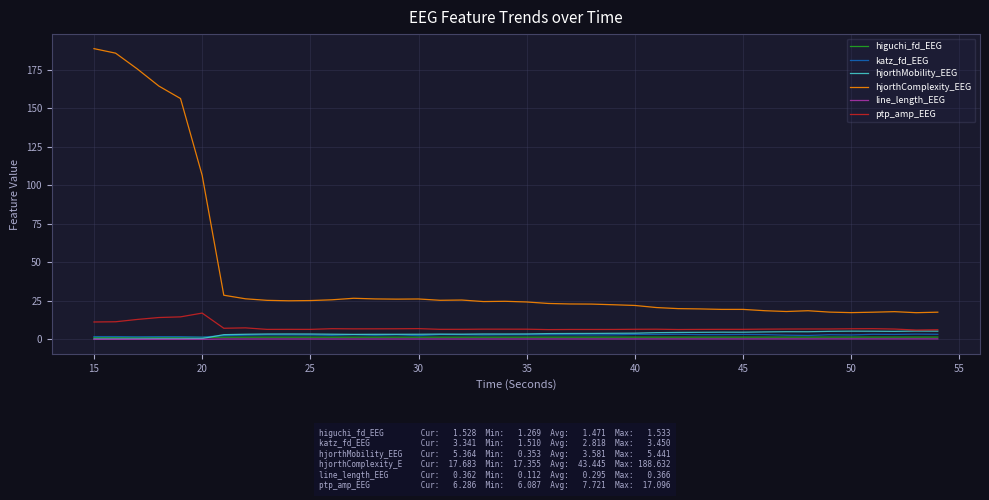

What is the minimum value for ptp_amp_EEG?

6.1